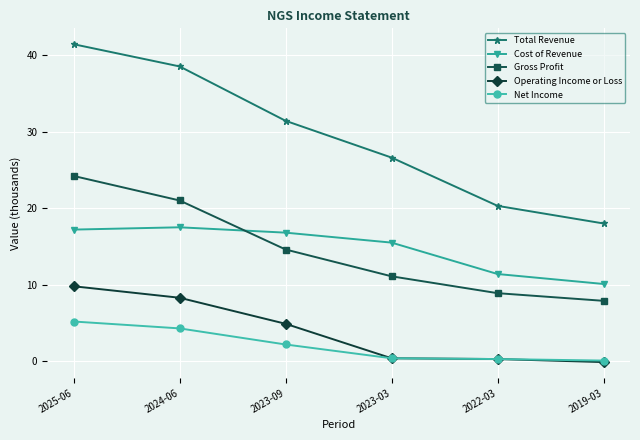

Where is Gross Profit nearest to the value 16050?

2023-09